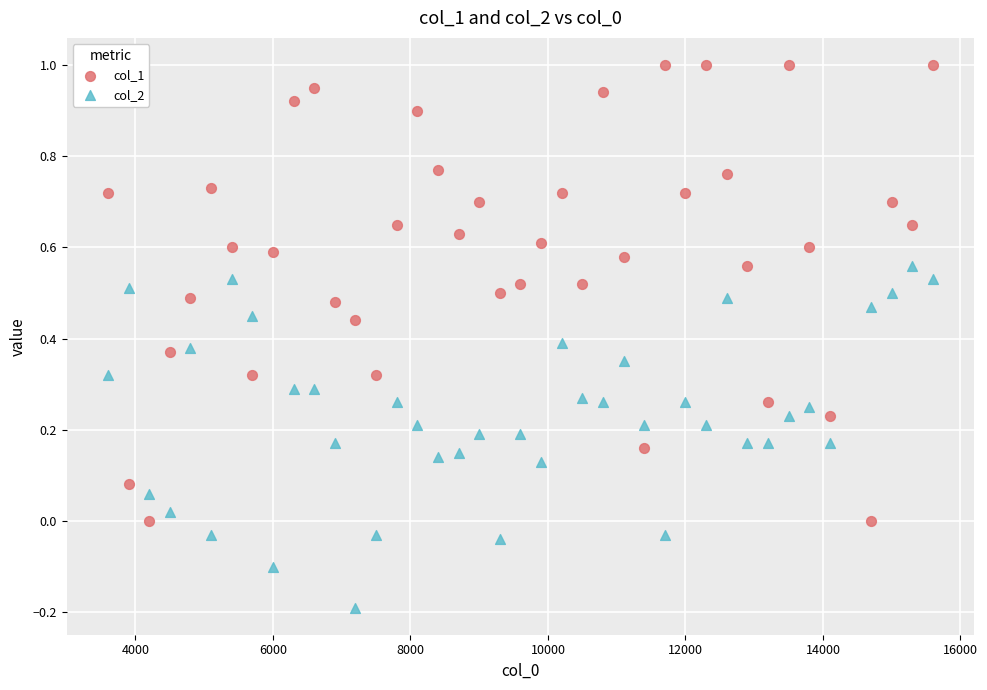

Which series contains the lowest Y value?

col_2